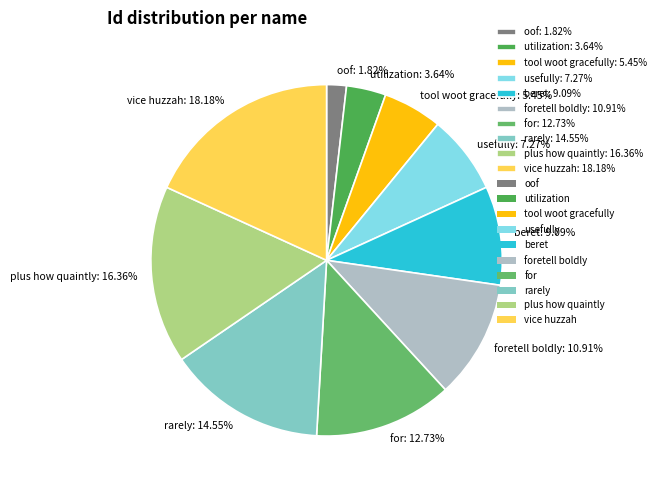

Count the number of slices in the pie.

10